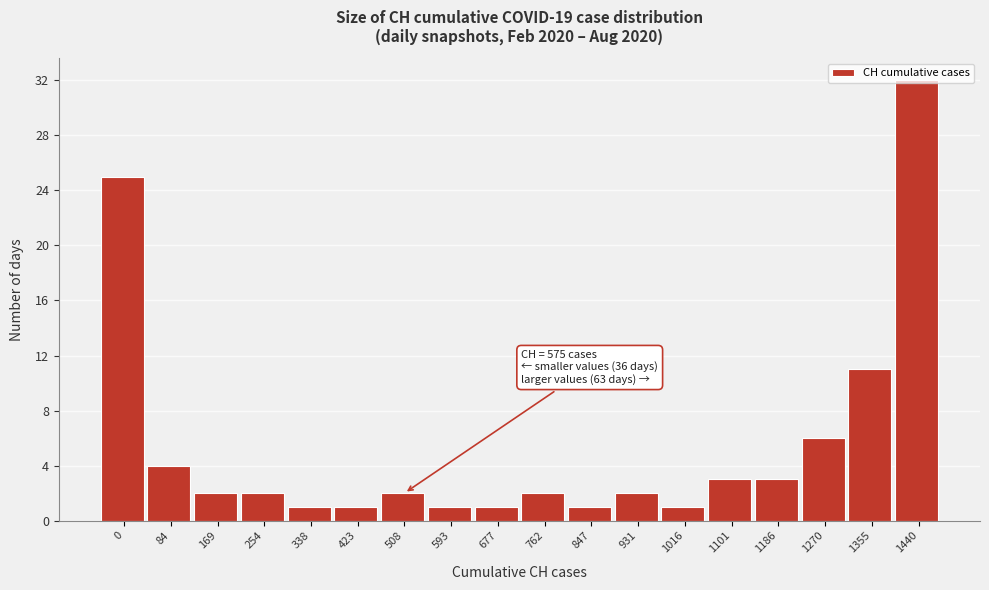

Which label corresponds to the largest value in the chart?

1440